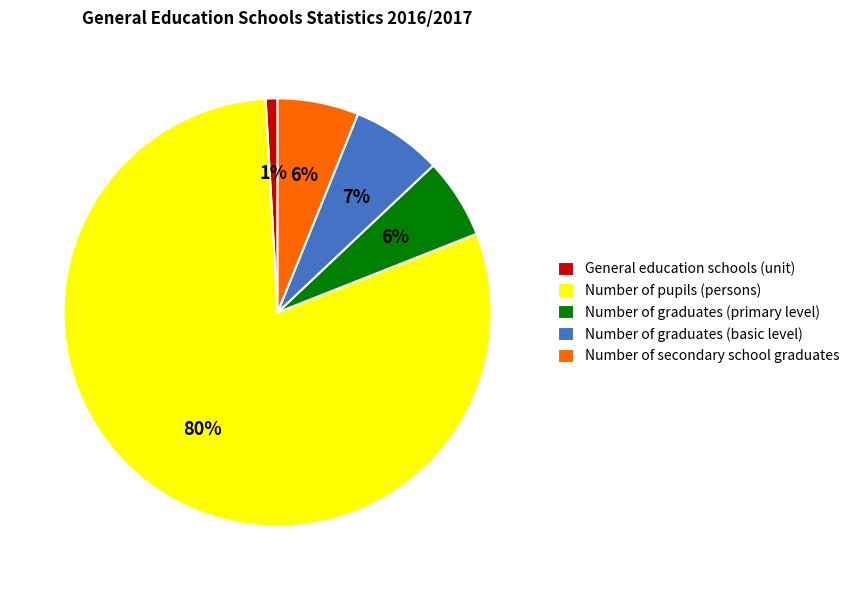

To the nearest percent, what percentage of the pie is General education schools (unit)?

1%